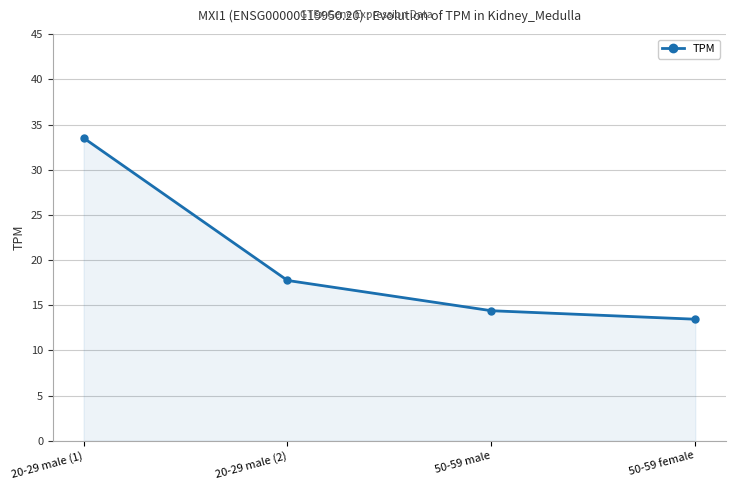

Which has a higher value, 50-59 female or 50-59 male?

50-59 male